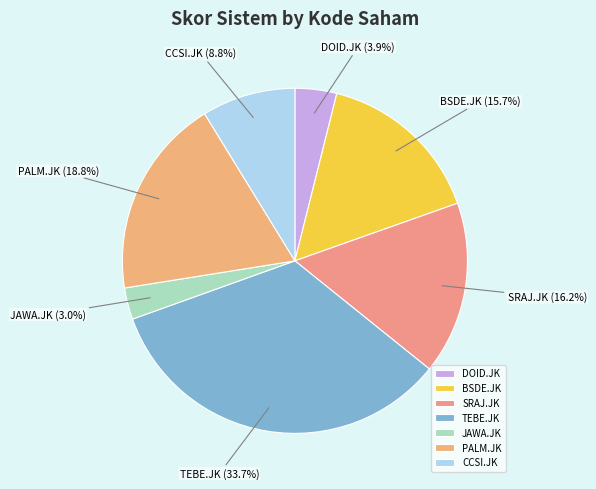

Is there any slice that represents more than half of the pie?

No